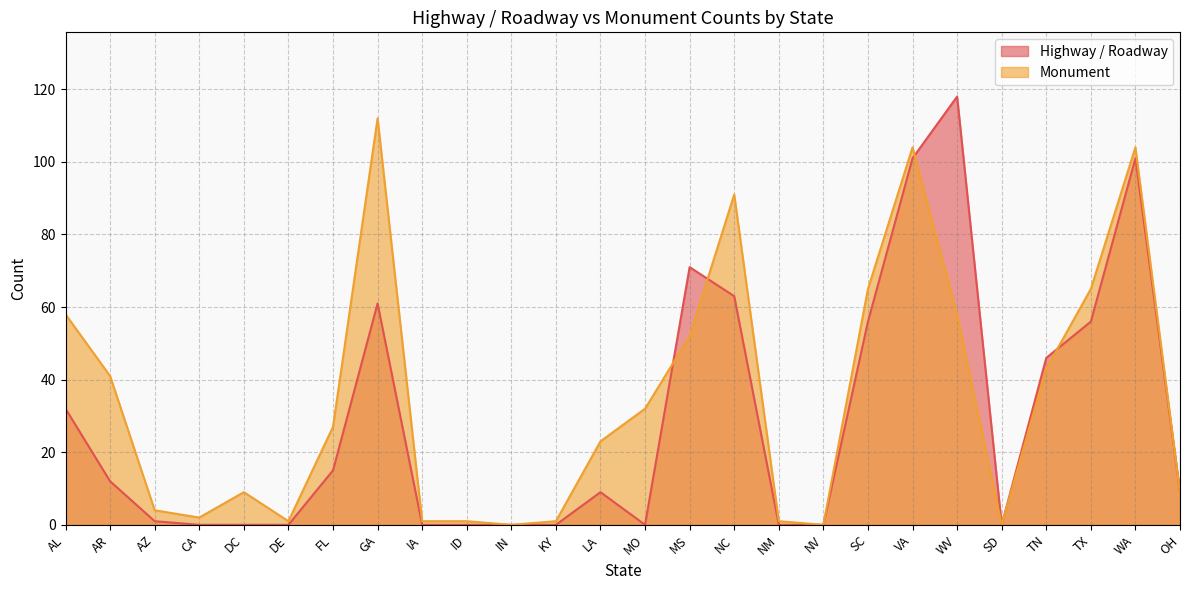

What is the label of the 22nd point from the right?

DC